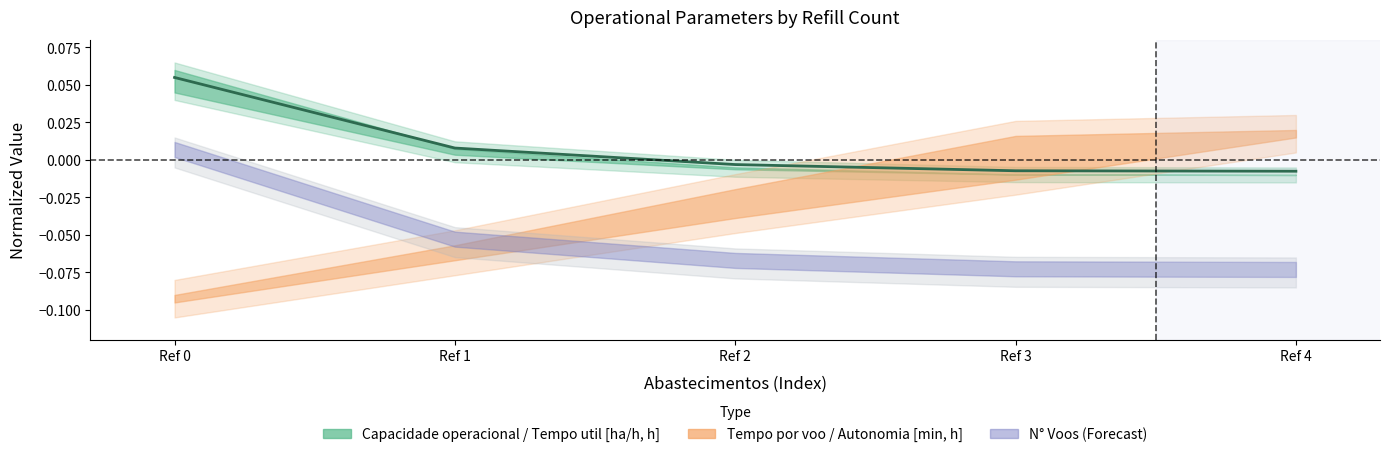

Is it true that the value at Ref 3 is -0.0?

True